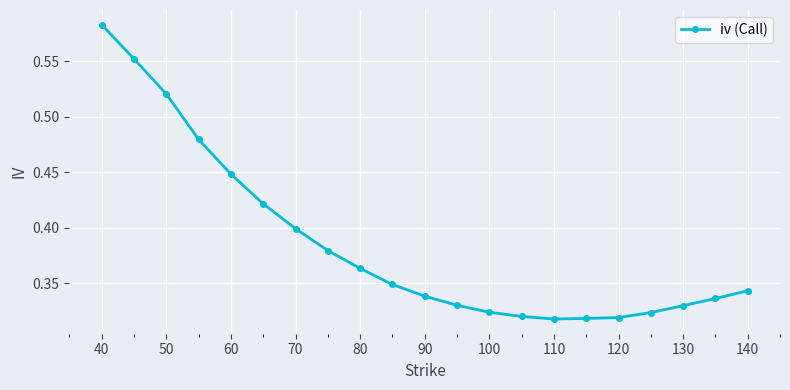

Does the chart display data point markers on the line(s)?

Yes